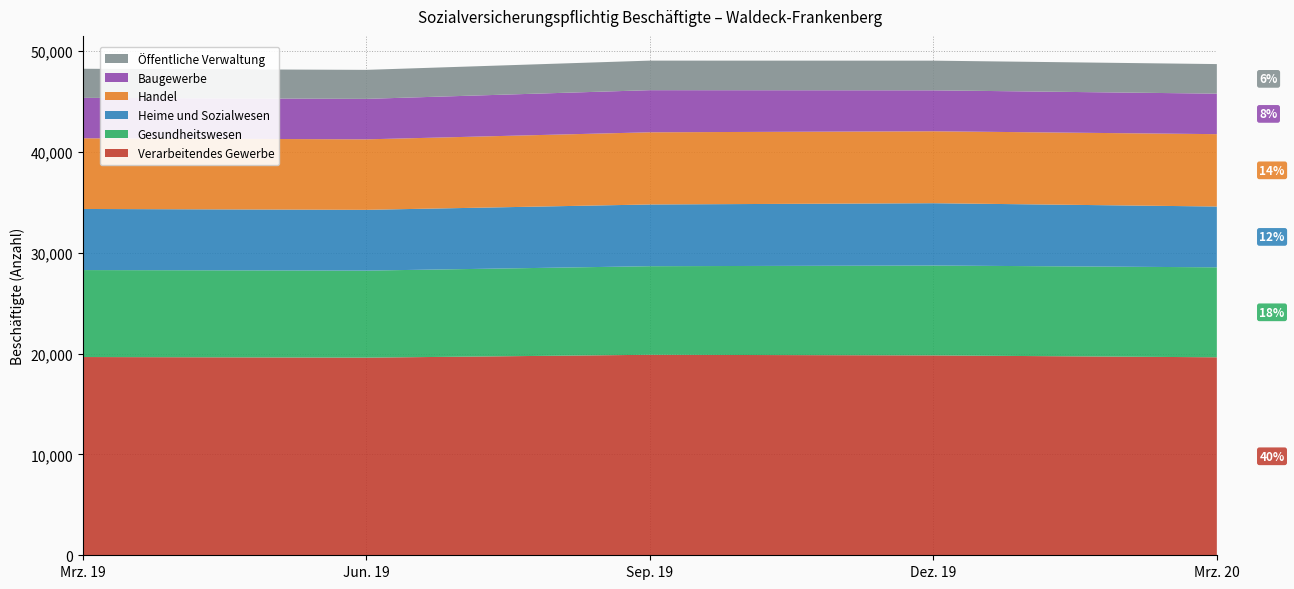

Reading left to right, list all the values displayed in this chart.

Verarbeitendes Gewerbe: 19662	19600	19884	19822	19636
Gesundheitswesen: 8625	8633	8787	8915	8924
Heime und Sozialwesen: 6060	6028	6122	6181	6030
Handel: 7012	6991	7159	7136	7177
Baugewerbe: 4009	4014	4177	4059	4017
Öffentliche Verwaltung: 2885	2877	2931	2943	2933